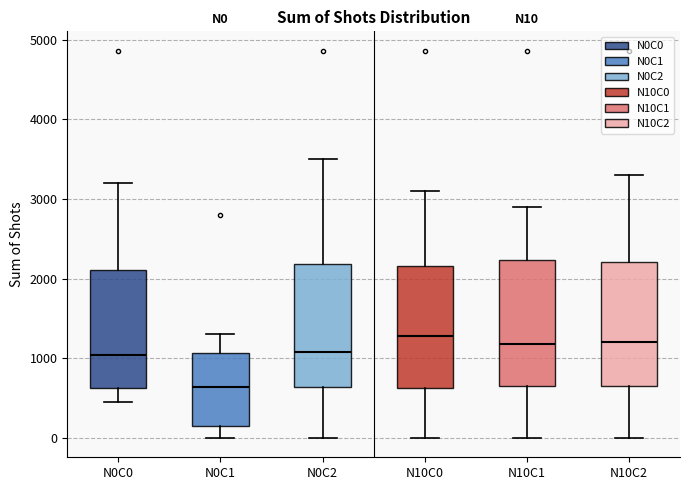

Reading left to right, transcribe this box plot: for each box, give where its median line is, the range the box spans, and where its two whiskers end, as read against the y-axis. The values are not printed on the chart, so give them approximately, as read against the axis.

N0C0: median 1000, box 600 to 2100, whiskers 400 to 3200
N0C1: median 600, box 200 to 1100, whiskers 0 to 1300
N0C2: median 1100, box 600 to 2200, whiskers 0 to 3500
N10C0: median 1300, box 600 to 2200, whiskers 0 to 3100
N10C1: median 1200, box 700 to 2200, whiskers 0 to 2900
N10C2: median 1200, box 700 to 2200, whiskers 0 to 3300